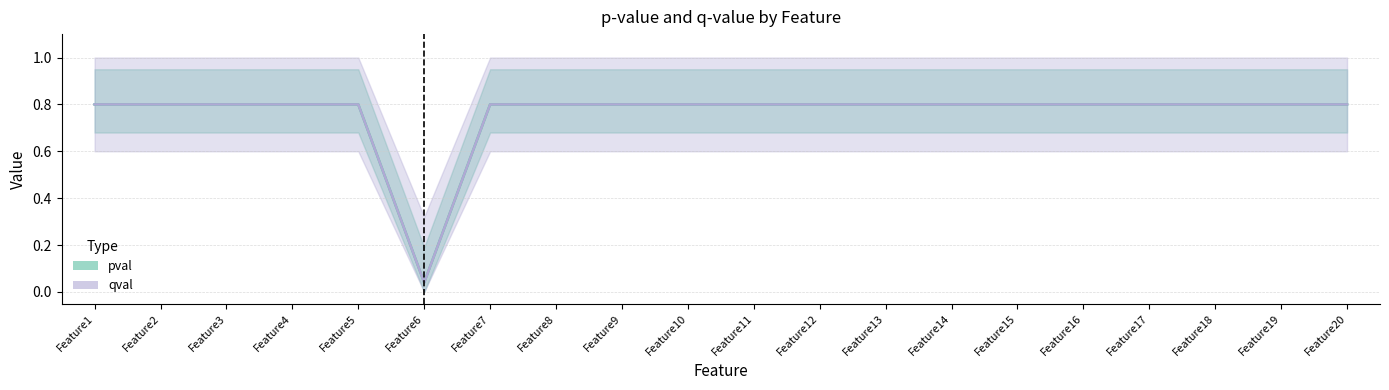

At how many categories does at least one series exceed 0?

20